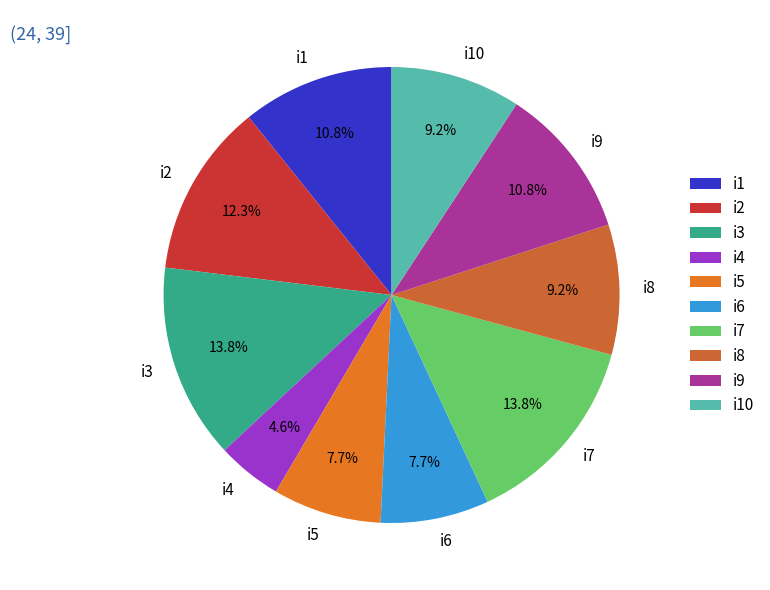

Which category has the smallest portion of the pie?

i4